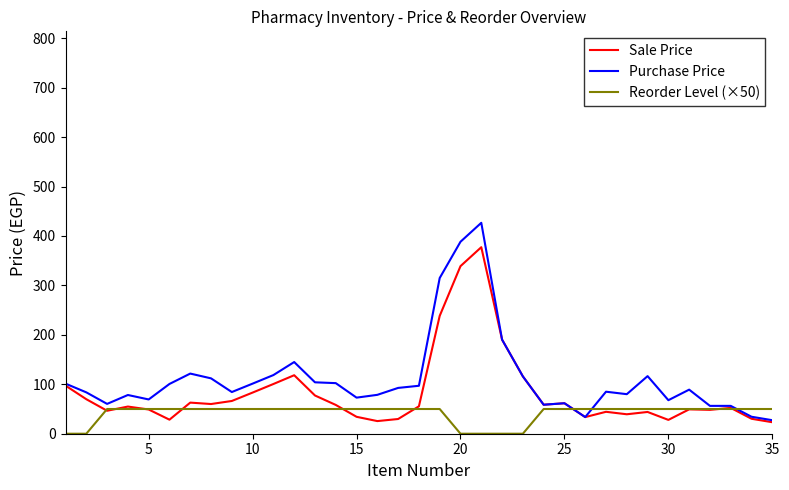

True or false: Reorder Level (×50) and Purchase Price intersect in this chart.

True